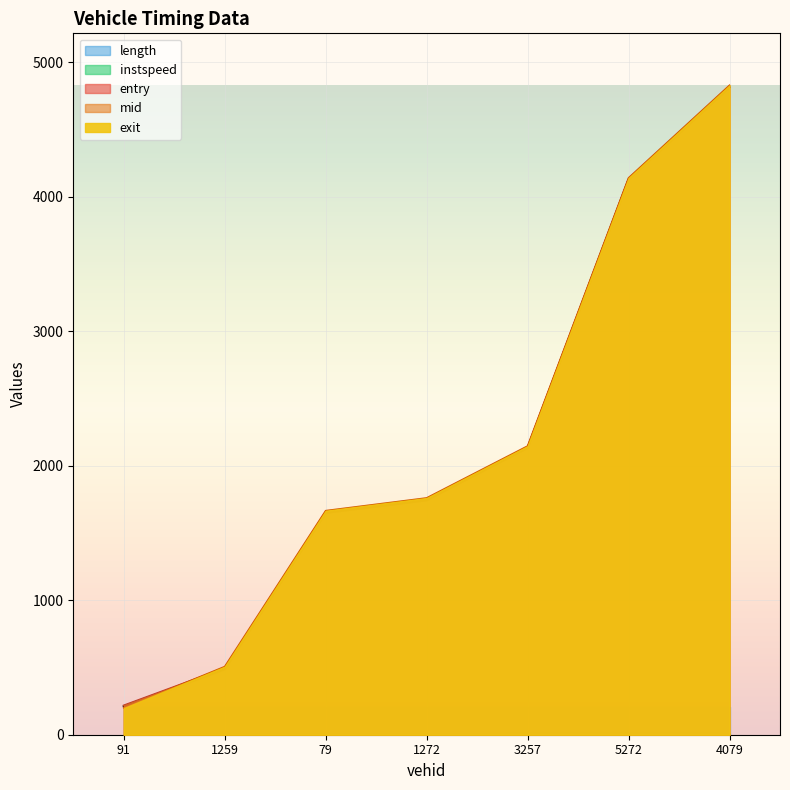

True or false: mid and entry intersect in this chart.

False